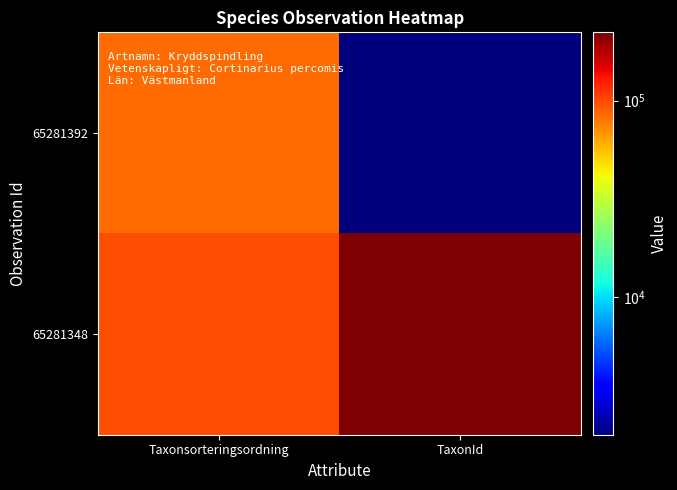

Reading left to right, extract all data points from this chart.

65281392: Taxonsorteringsordning=85253	TaxonId=1988
65281348: Taxonsorteringsordning=98520	TaxonId=222498